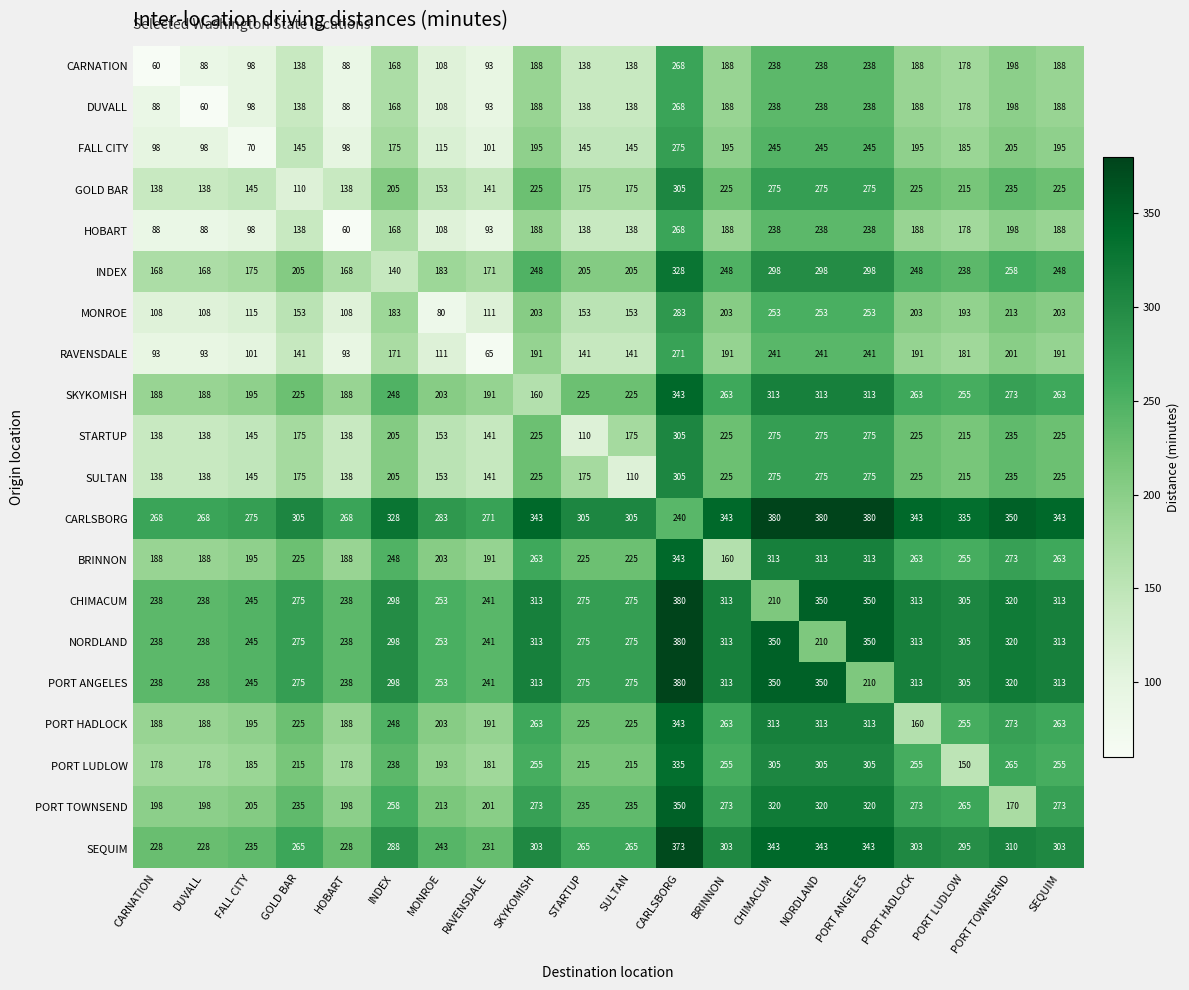

What is the difference between the highest and lowest values at RAVENSDALE?

206